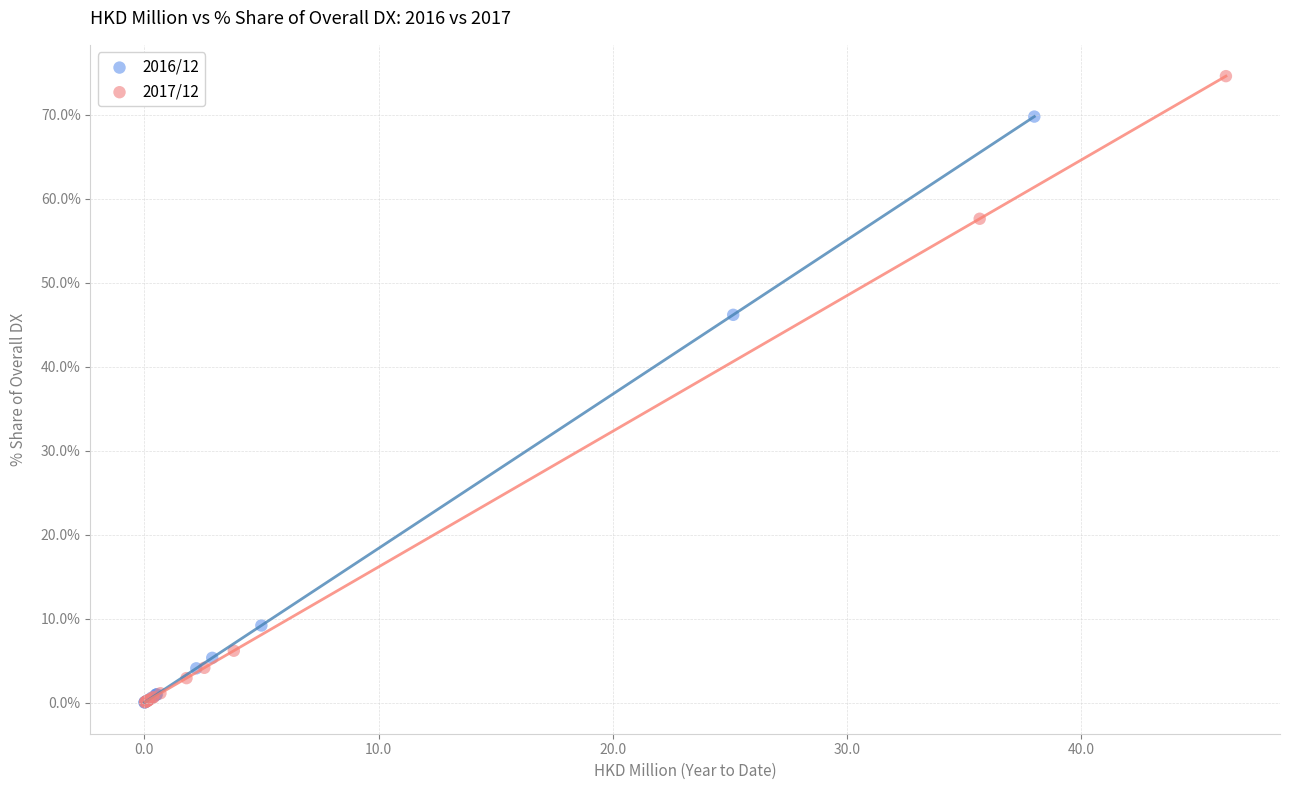

Which series has the largest Y range (max minus min)?

2017/12